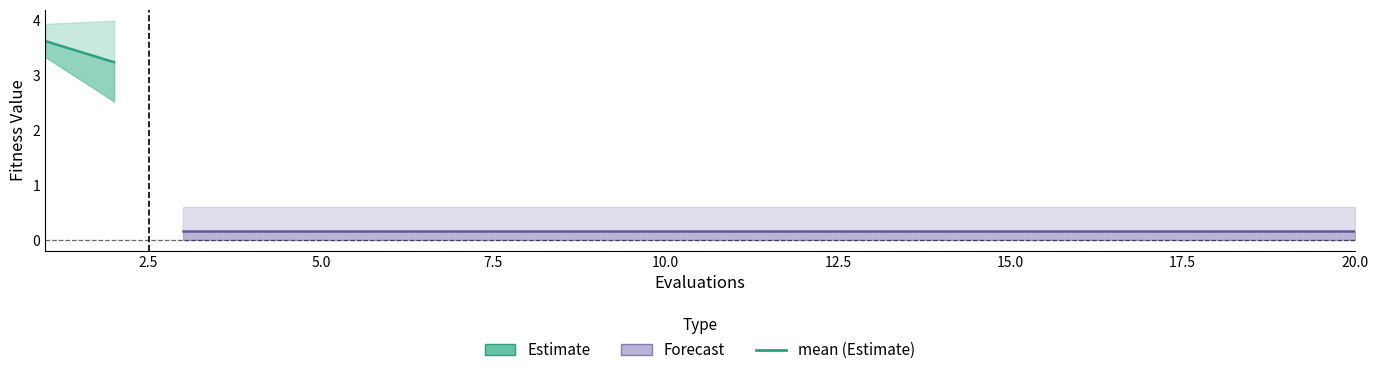

Reading left to right, transcribe all the data shown in this chart.

mean: 1=3.6	2=3.2	3=0.2	4=0.2	5=0.2	6=0.2	7=0.2	8=0.2	9=0.2	10=0.2	11=0.2	12=0.2	13=0.2	14=0.2	15=0.2	16=0.2	17=0.2	18=0.2	19=0.2	20=0.2
best: 1=3.3	2=2.5	3=0.0	4=0.0	5=0.0	6=0.0	7=0.0	8=0.0	9=0.0	10=0.0	11=0.0	12=0.0	13=0.0	14=0.0	15=0.0	16=0.0	17=0.0	18=0.0	19=0.0	20=0.0
worst: 1=3.9	2=4.0	3=0.6	4=0.6	5=0.6	6=0.6	7=0.6	8=0.6	9=0.6	10=0.6	11=0.6	12=0.6	13=0.6	14=0.6	15=0.6	16=0.6	17=0.6	18=0.6	19=0.6	20=0.6